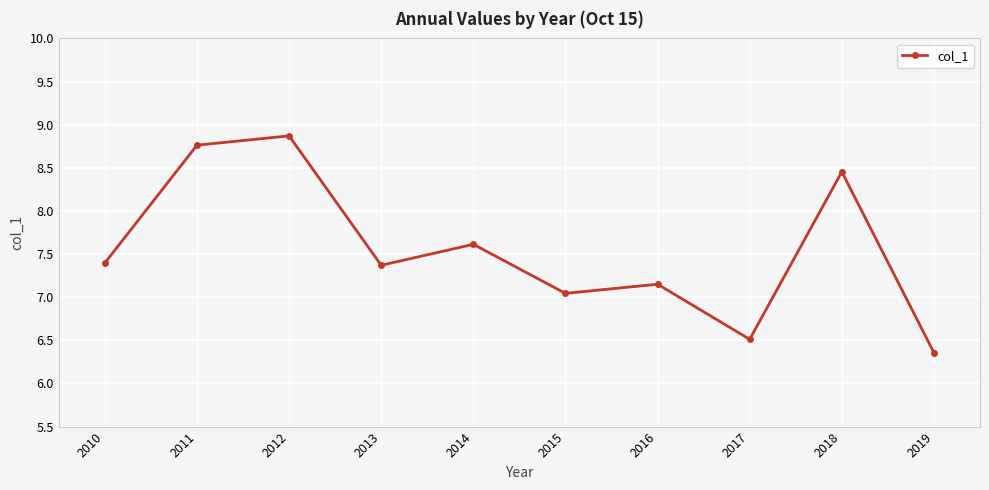

Does the chart have visible grid lines?

Yes